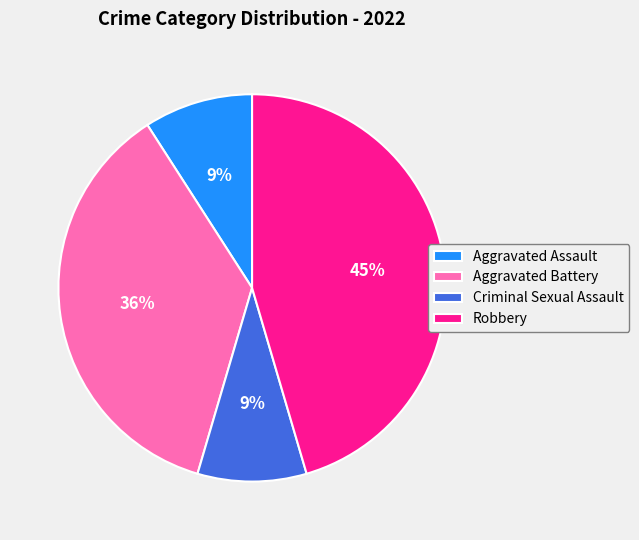

To the nearest percent, what percentage of the pie is Aggravated Battery?

36%